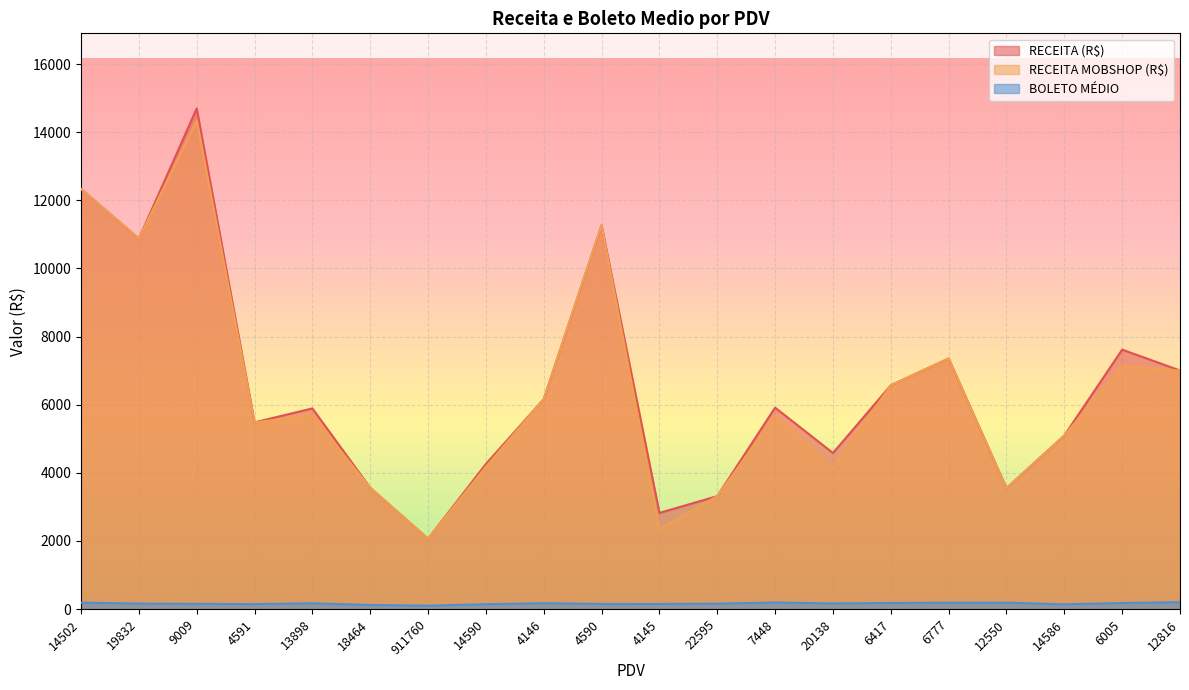

What is the difference between the BOLETO MEDIO values at 19832 and 6417?

17.6